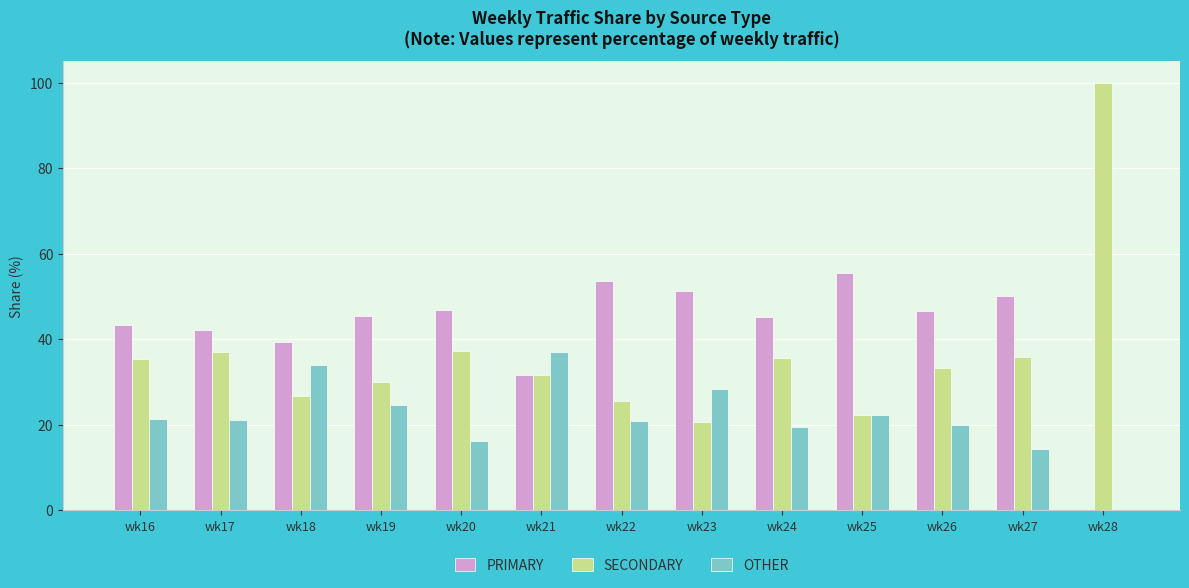

The value of SECONDARY at wk21 is 45.0. True or false?

False